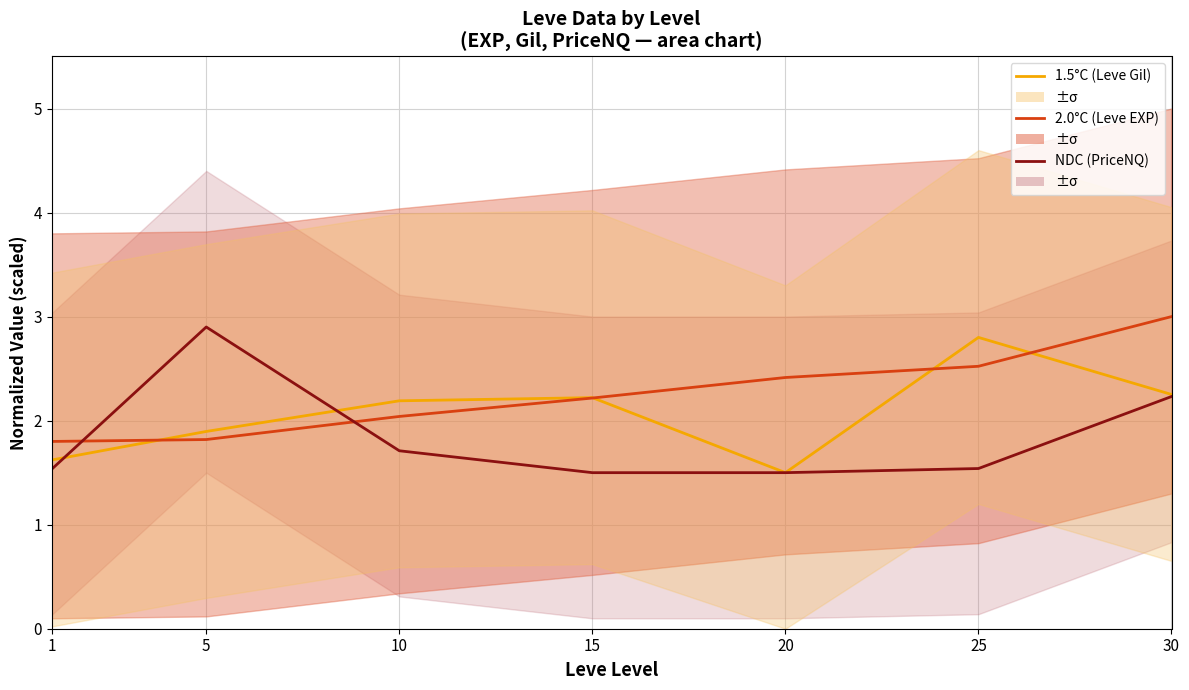

Is it true that 2.0°C equals 3.6 at 10?

False